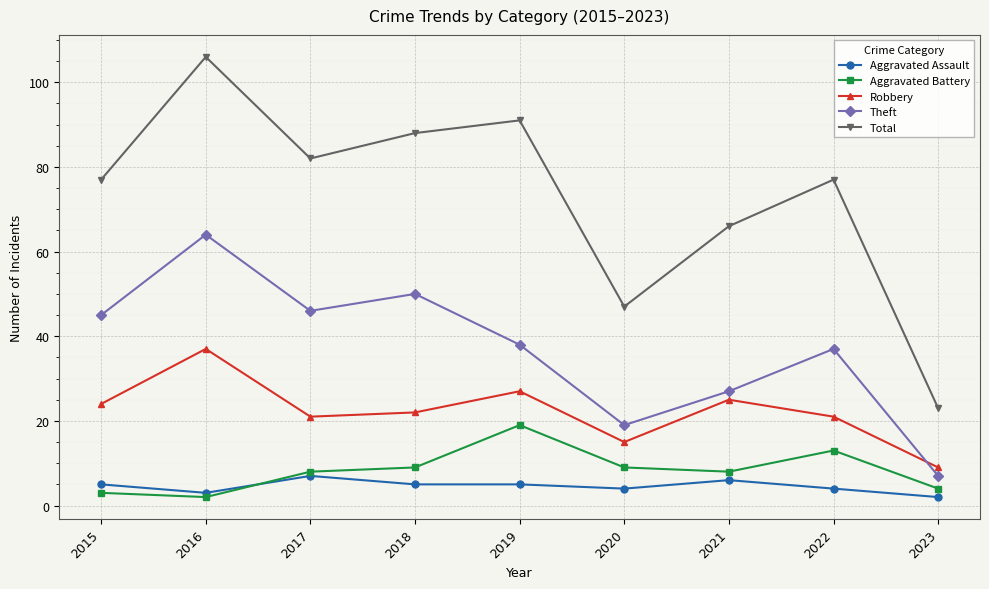

The value of Theft at 2023 is 7. True or false?

True